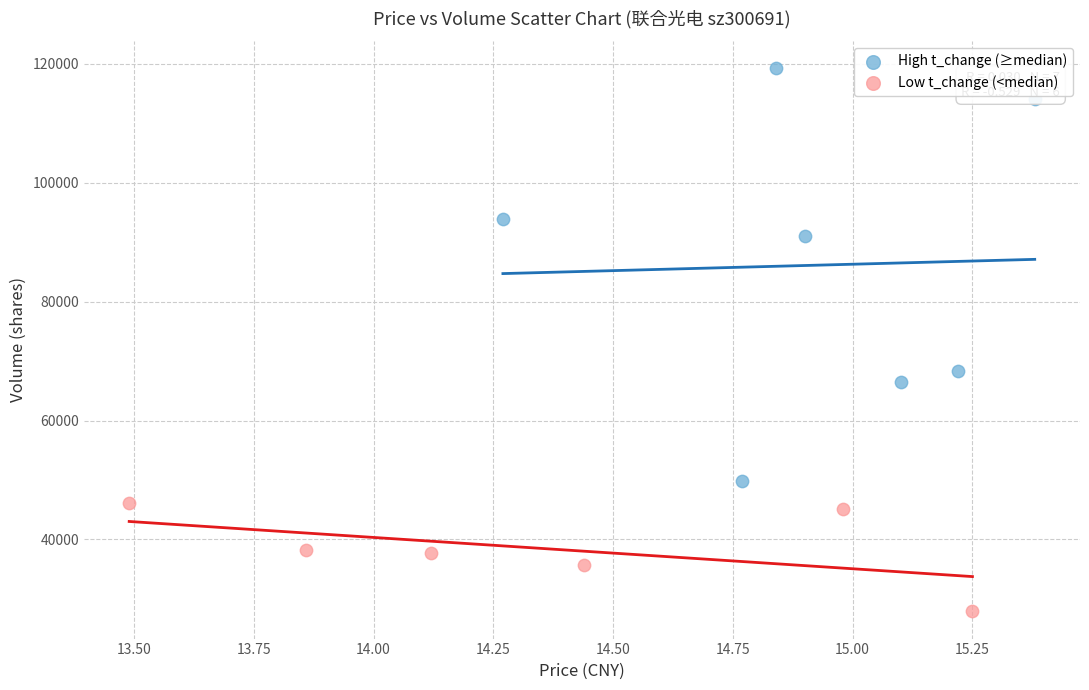

Which series contains the lowest Y value?

Low t_change (<median)